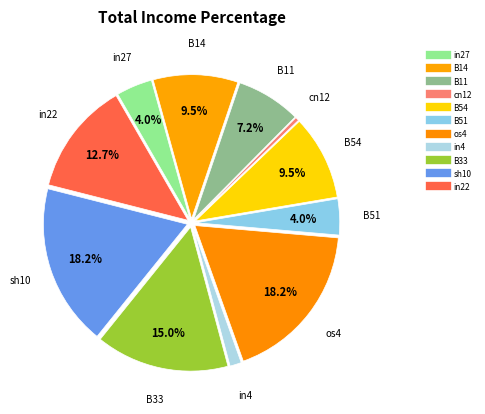

Is B11 the majority of the pie?

No